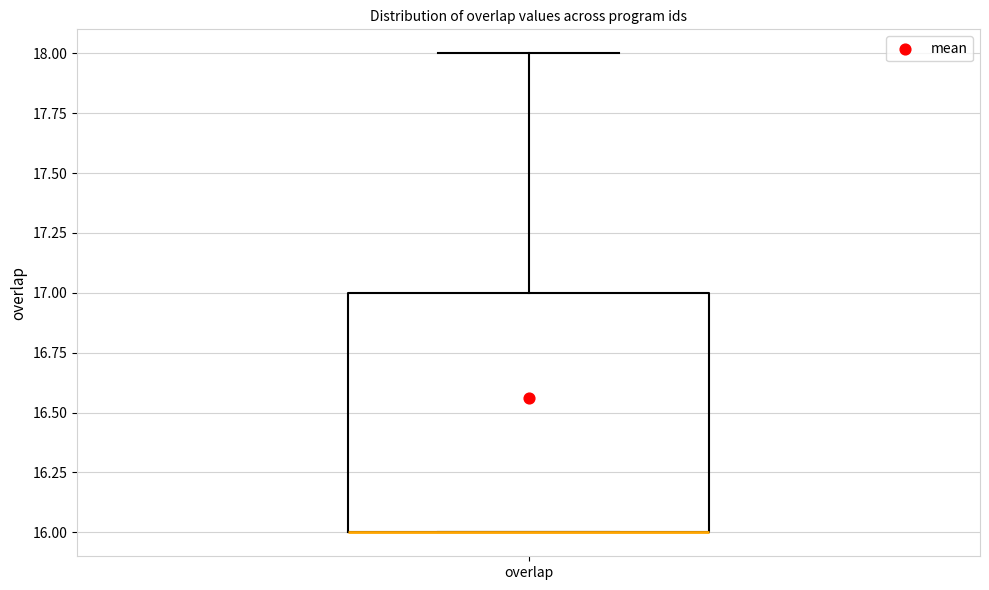

Read this box plot against the y-axis: the position of the median line, the range covered by the box, and the ends of both whiskers. The values are not printed on the chart, so give them approximately, as read against the axis.

median 16 (drawn on the box's lower edge), box 16 to 17, whiskers 16 to 18